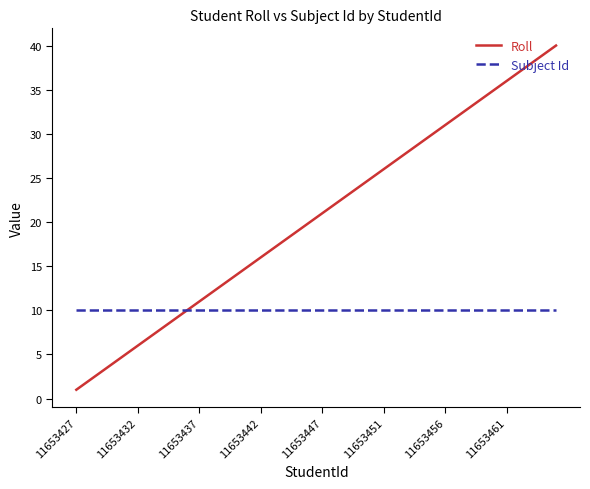

What is the minimum value for Subject Id?

10